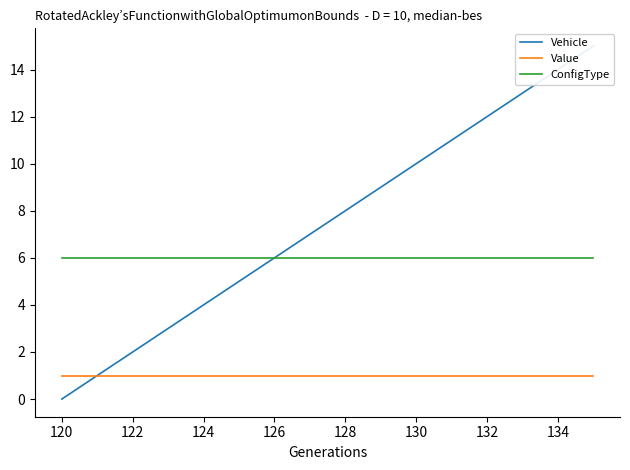

Is it true that ConfigType equals 6 at 126?

True